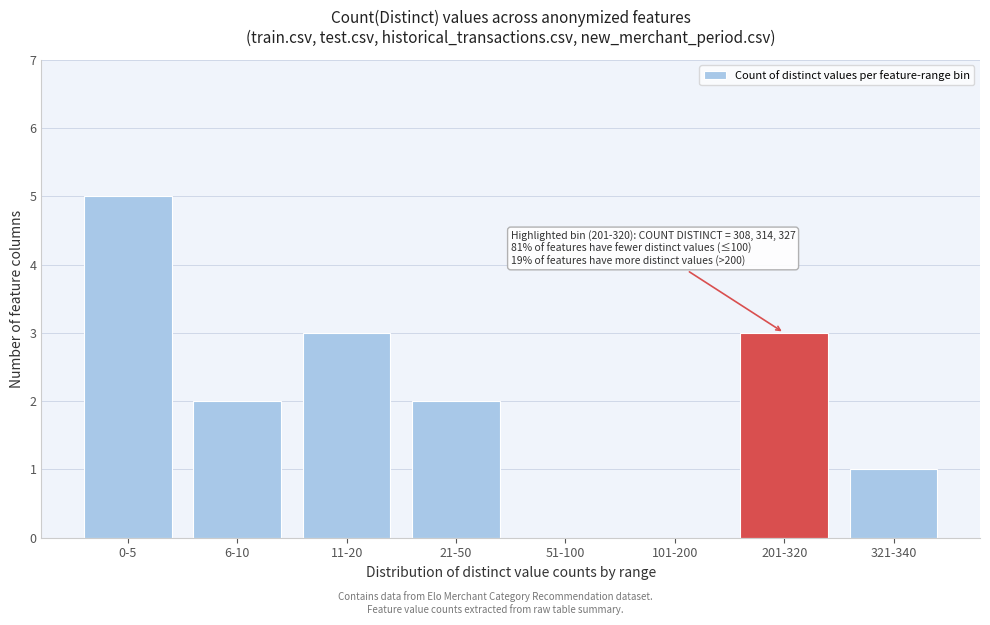

Reading left to right, transcribe all the data shown in this chart.

0-5=5	6-10=2	11-20=3	21-50=2	51-100=0	101-200=0	201-320=3	321-340=1